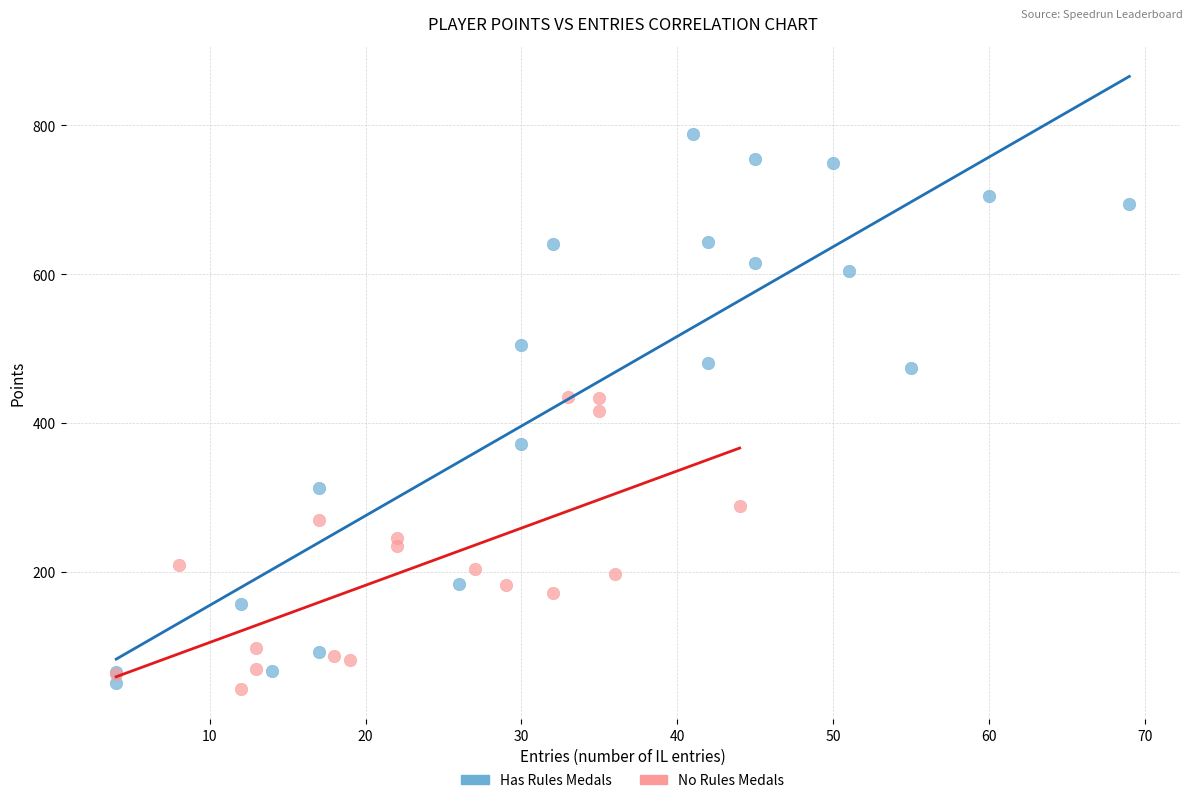

Which series contains the highest Y value?

Has Rules Medals